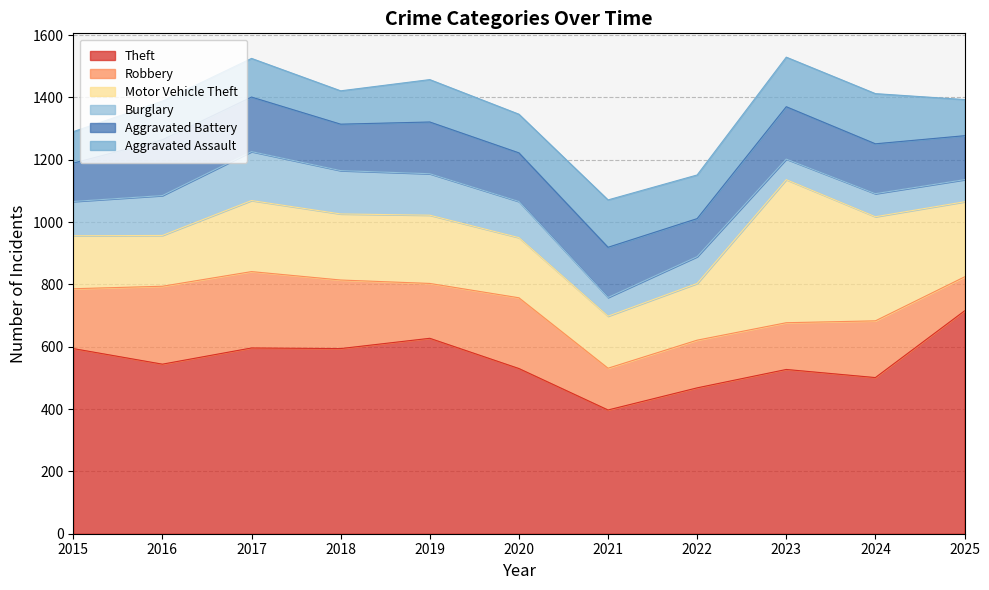

How many data points in Theft are less than 544?

5